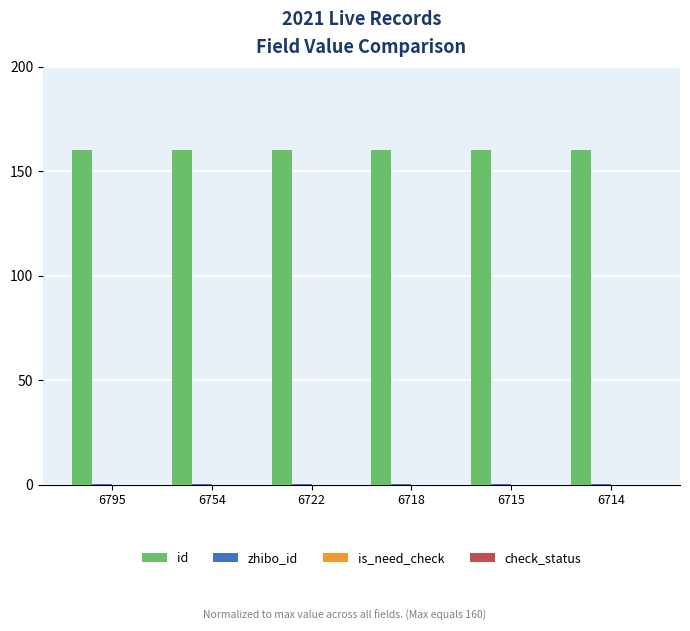

Is it true that id equals 283.8 at 6722?

False